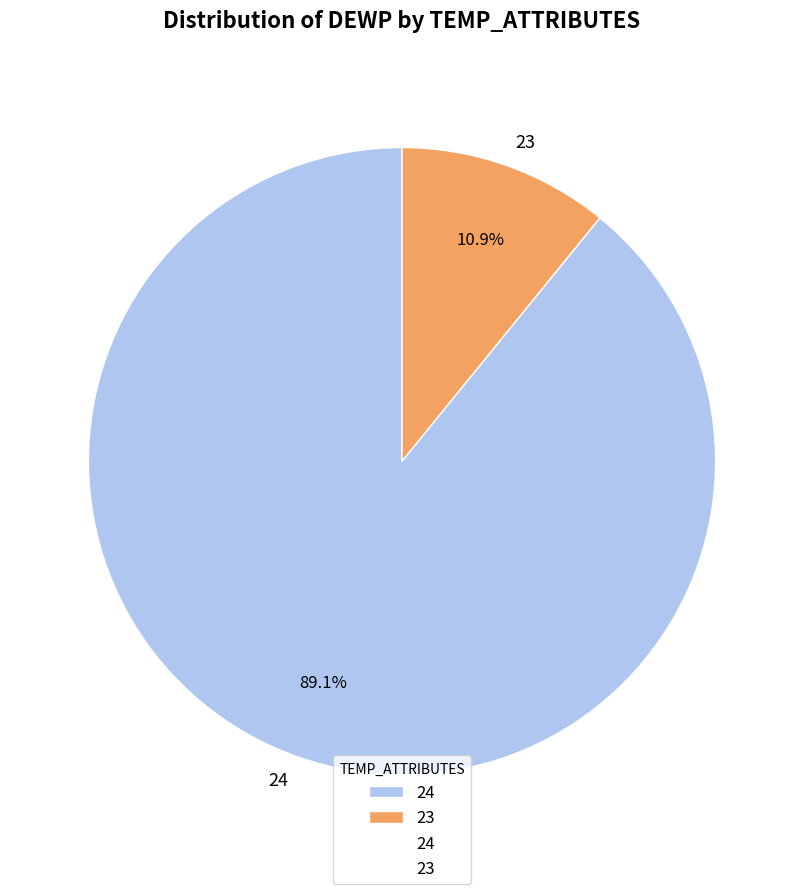

What is the ratio of the value at 24 to the value at 23?

8.2